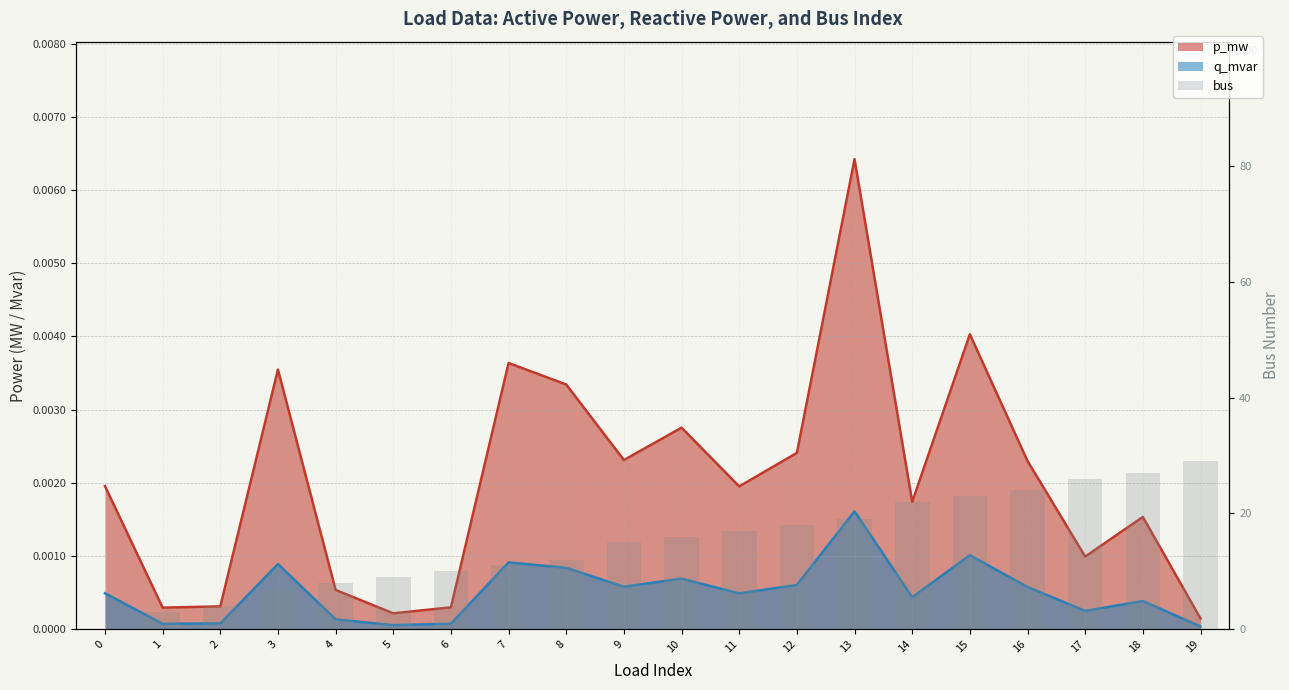

Which category has the highest value across all series?

19